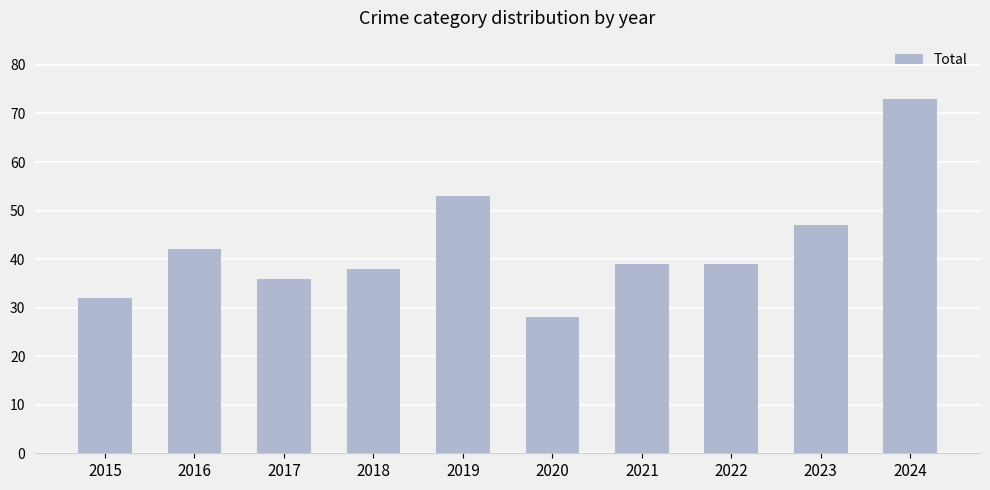

What is the difference between the values at 2023 and 2020?

19